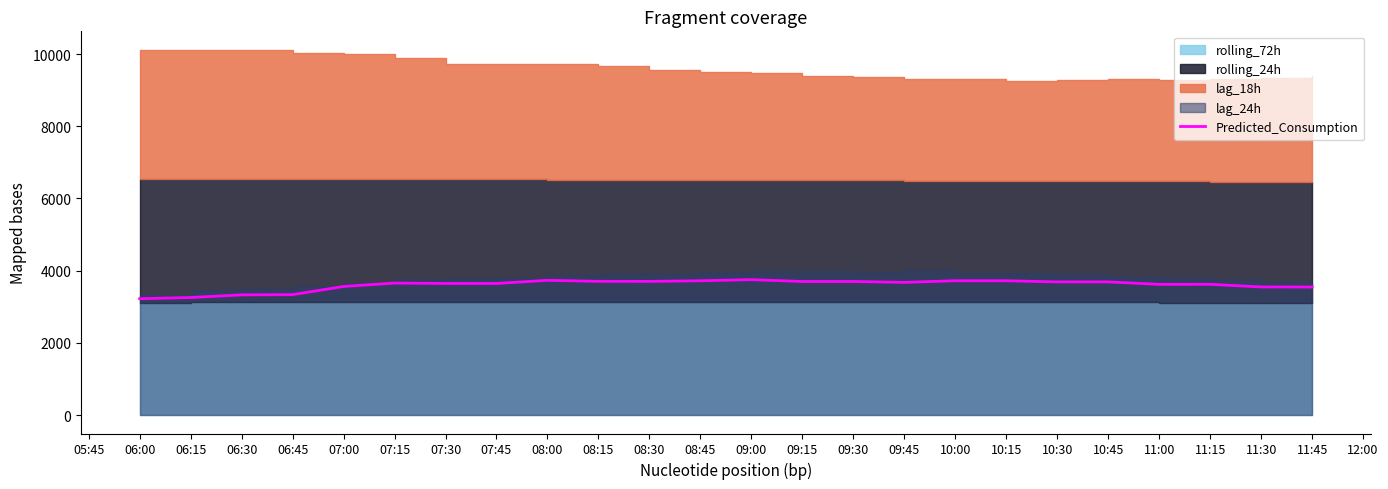

Is it true that Predicted_Consumption equals 3564.0 at 07:00?

True